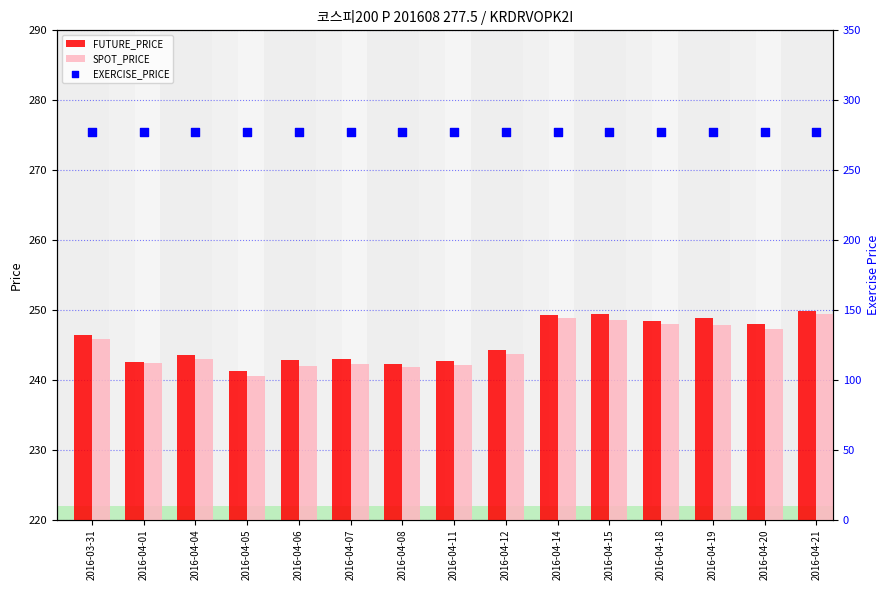

What is the total value across all series at 2016-04-18?

773.9